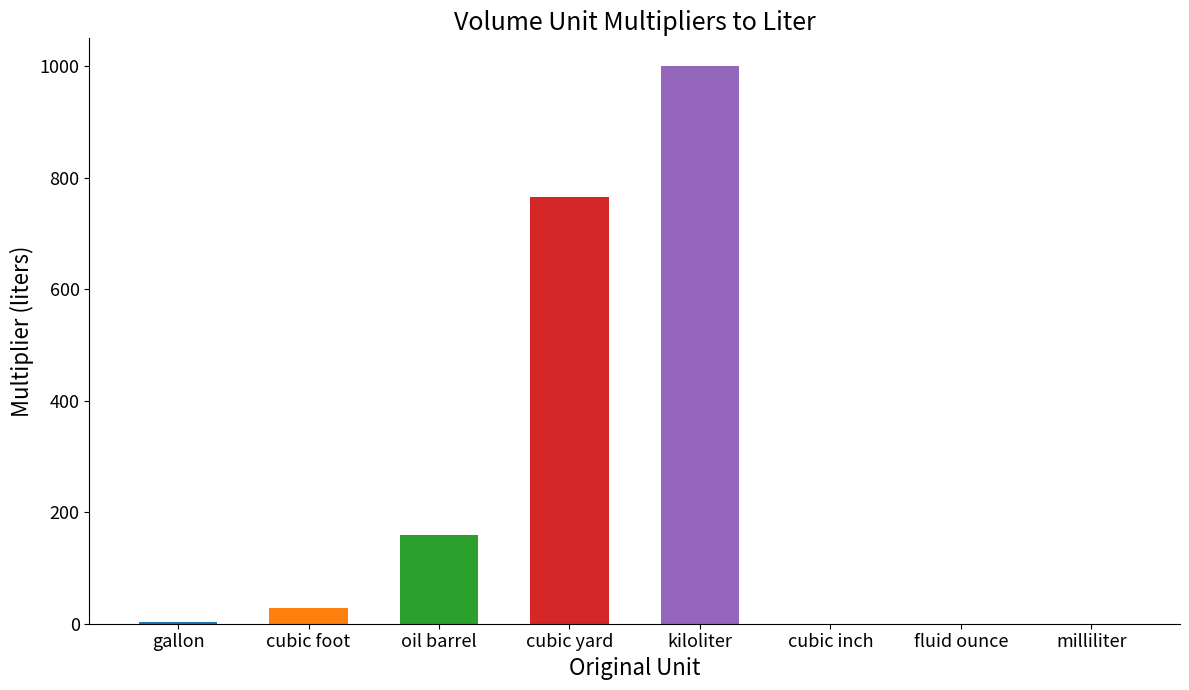

What is the greatest value displayed?

1000.0